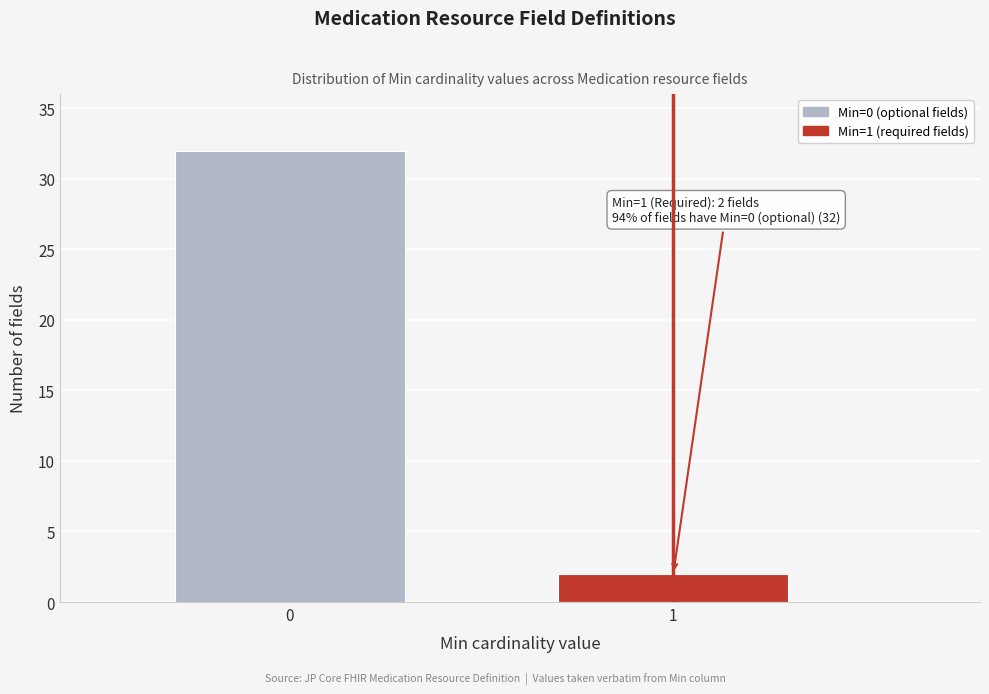

Reading left to right, what are all the values shown in this chart?

32	2